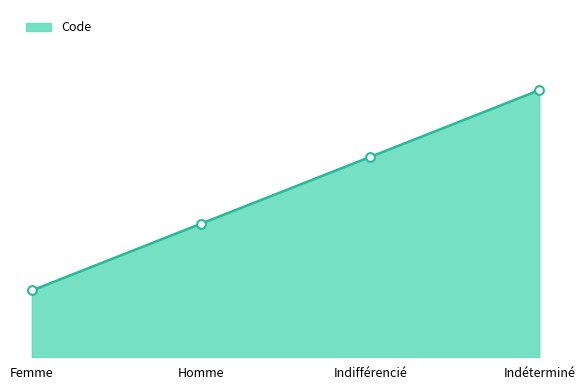

What is the change in value from Homme to Indifférencié?

+1